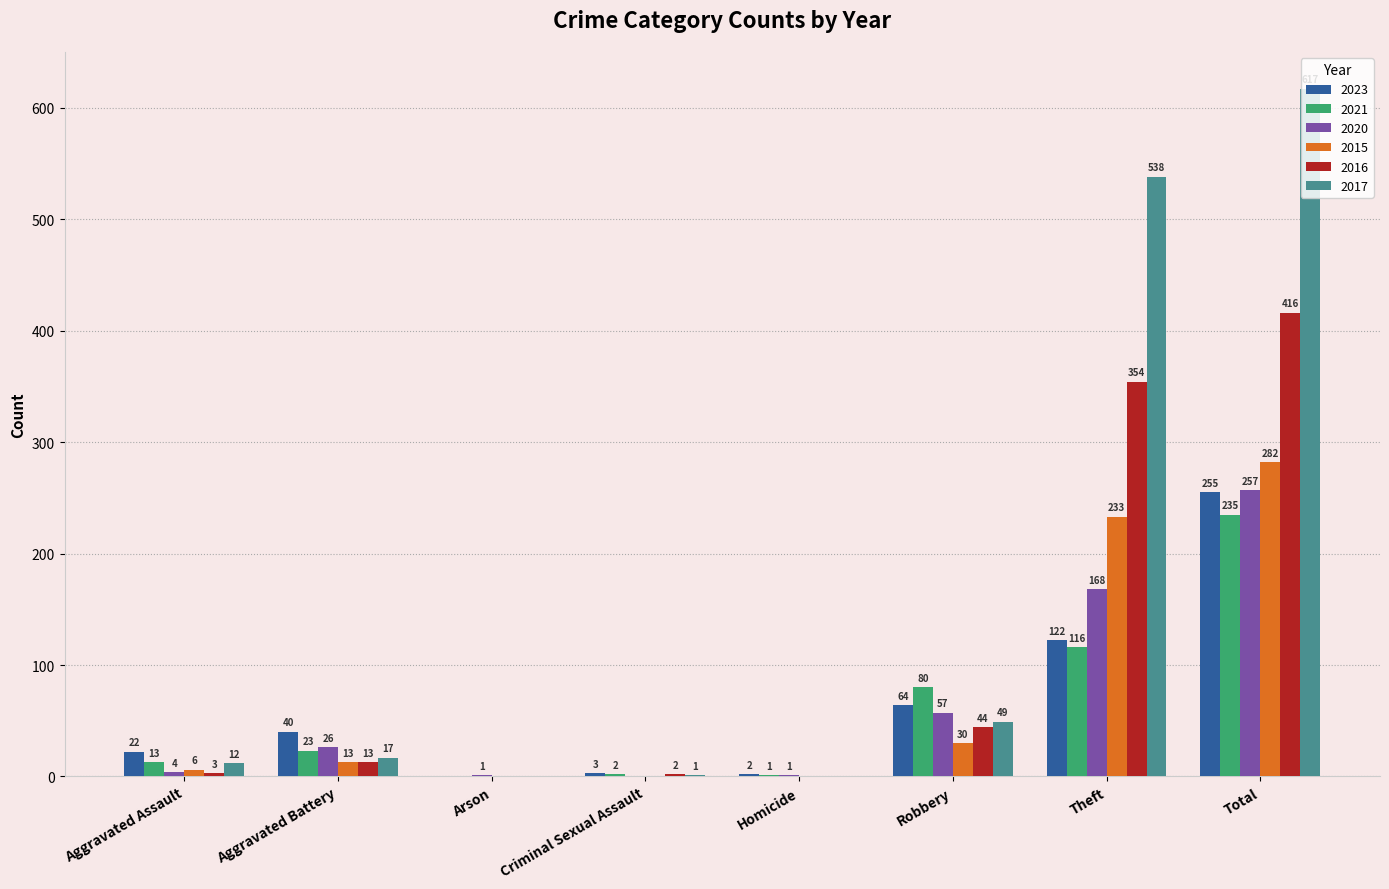

Between Homicide and Total, which series saw the biggest shift?

2017